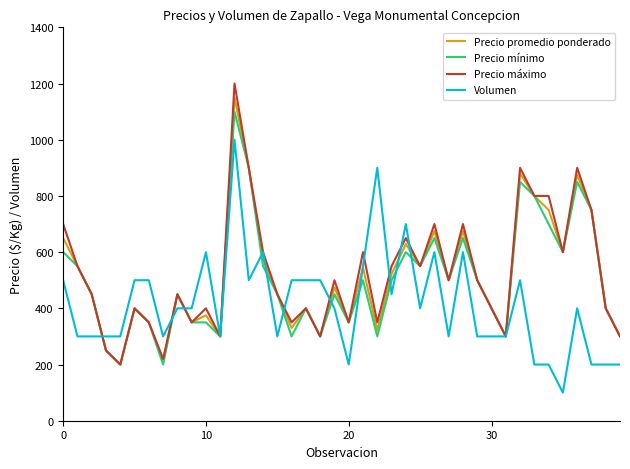

What is the lowest value of the Precio máximo series?

200